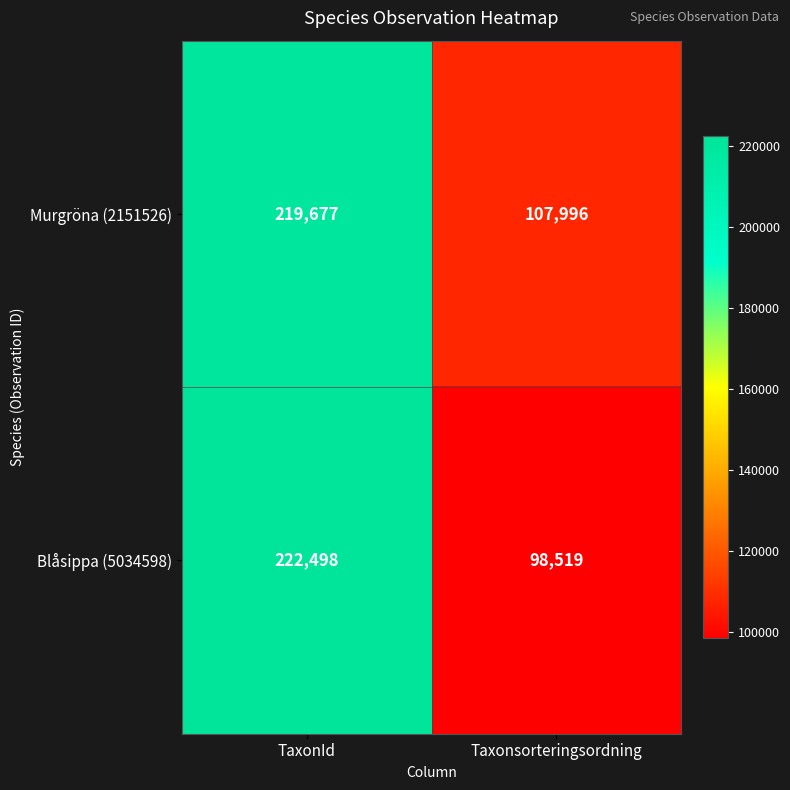

Is it true that Blåsippa (5034598) equals 98519 at Taxonsorteringsordning?

True